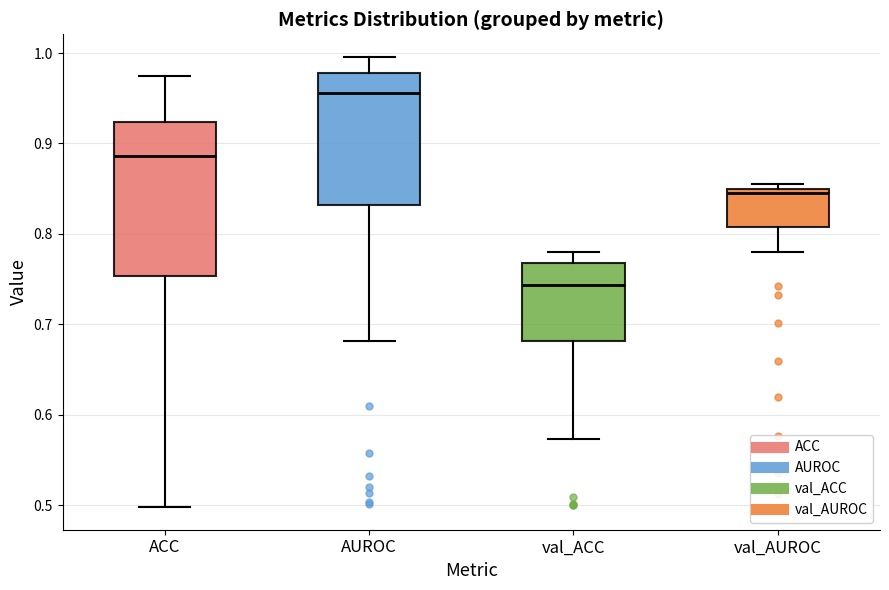

Comparing the boxes themselves (not the whiskers), which one is the tallest?

ACC